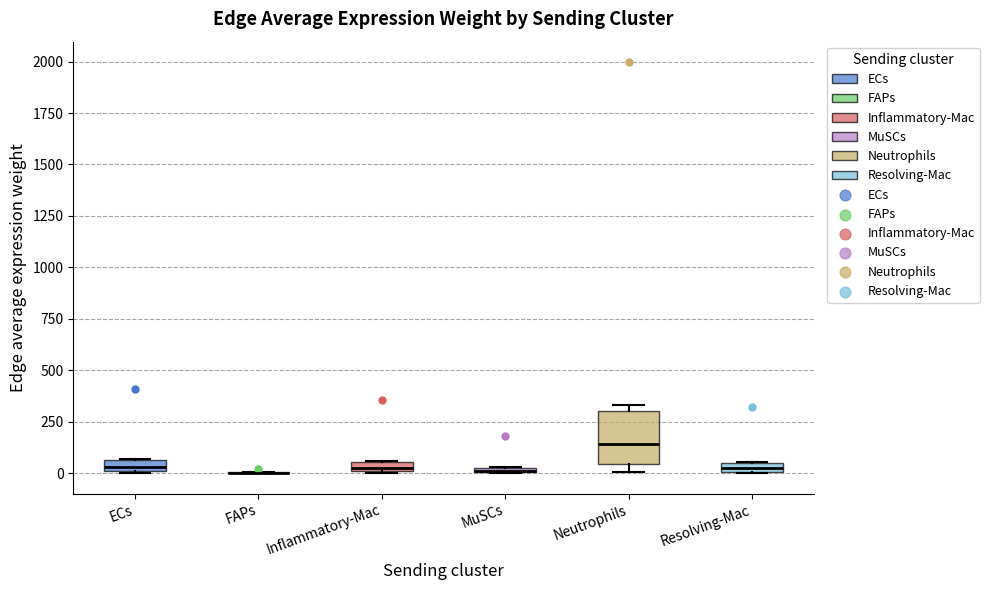

Which box is the tallest, from its lower edge to its upper edge?

Neutrophils